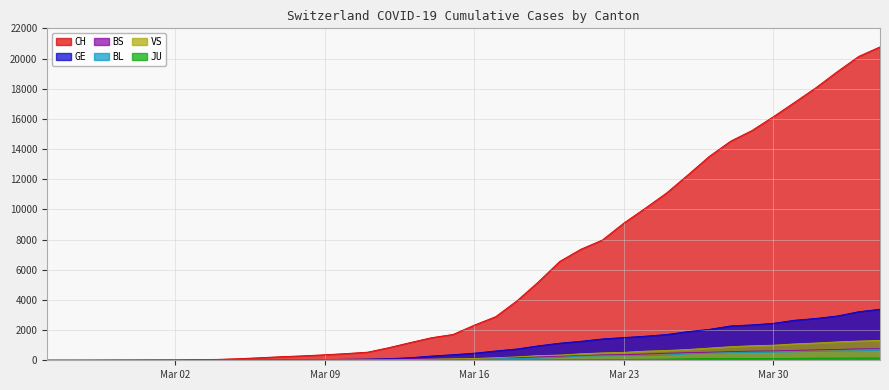

What is the maximum value shown in the chart?

20773